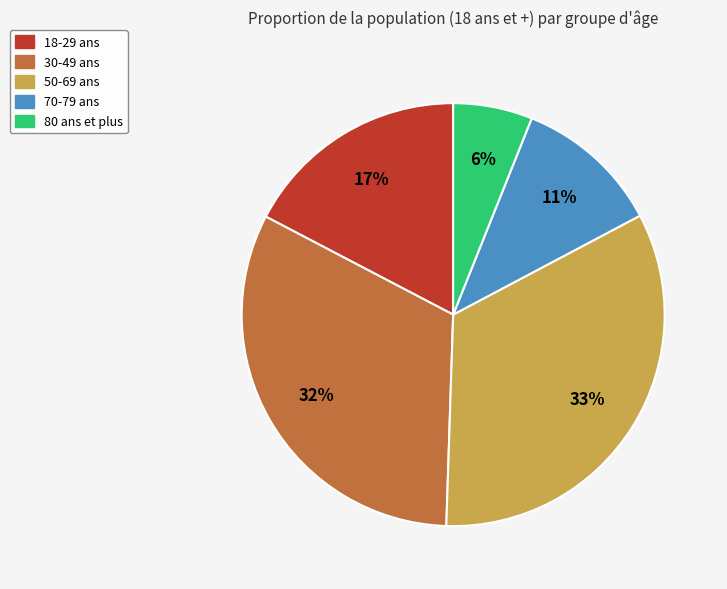

Which has a higher value, 80 ans et plus or 70-79 ans?

70-79 ans